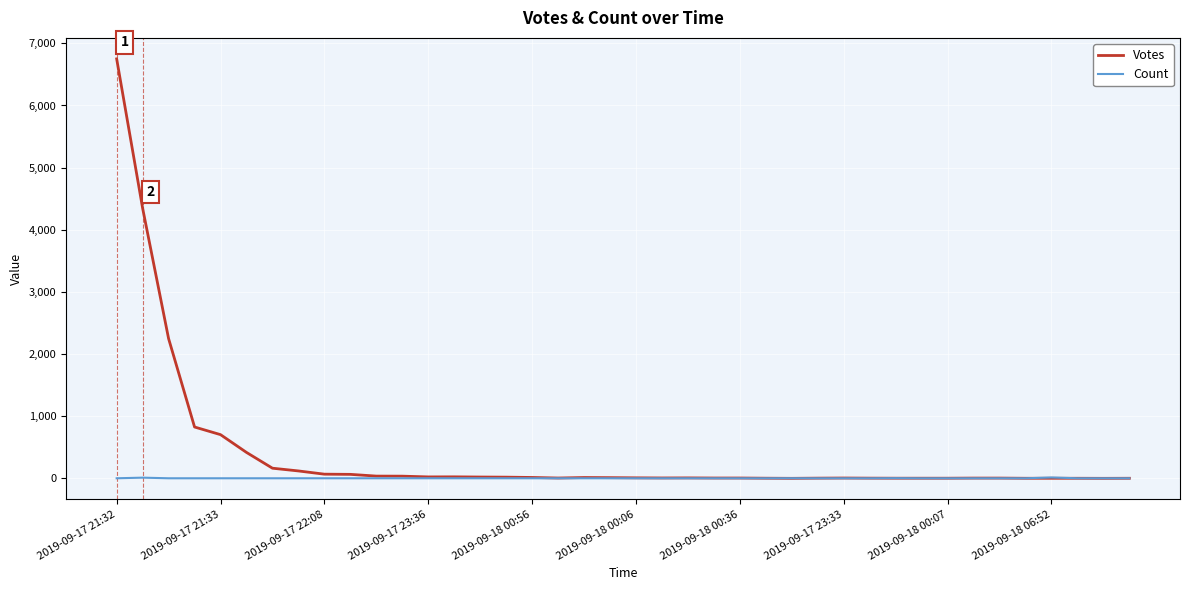

What is the difference between the maximum and second lowest values in the Votes series?

6750